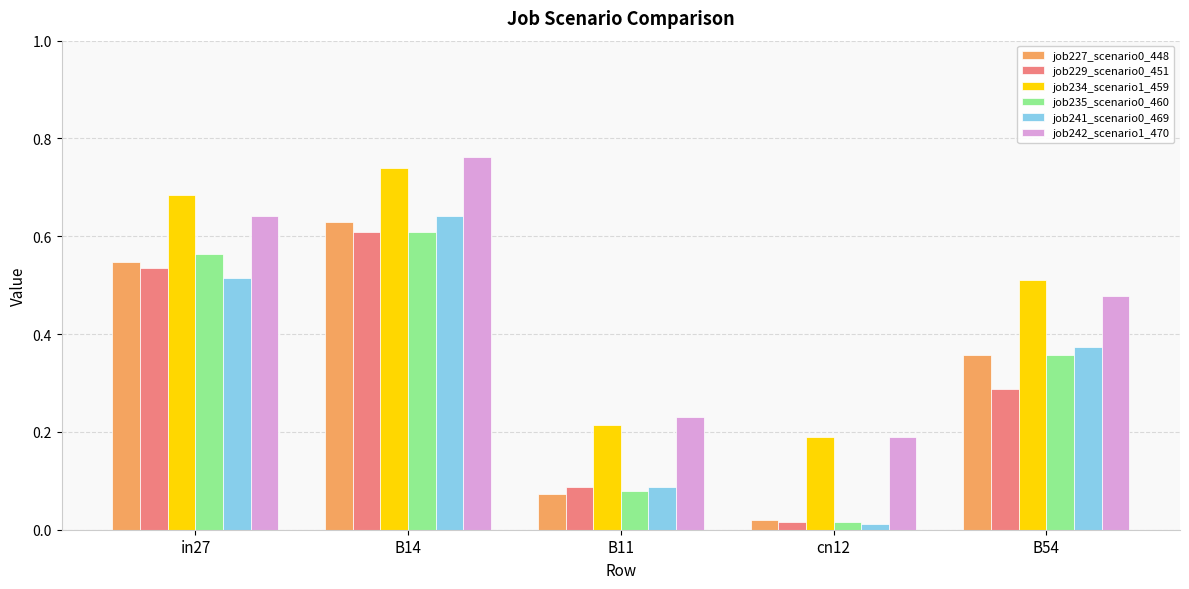

Count the job242_scenario1_470 values in the range 0 to 1.

5